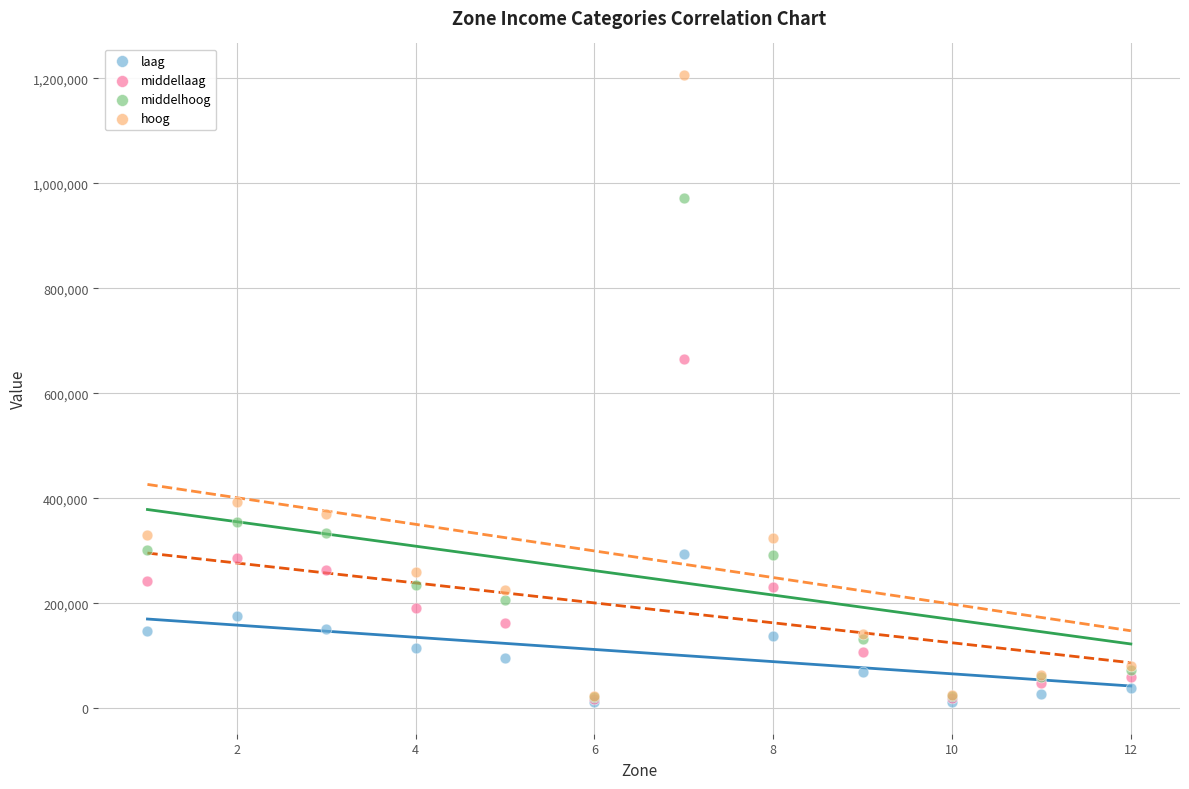

In the hoog series, what Y value is closest to 615250?

392100